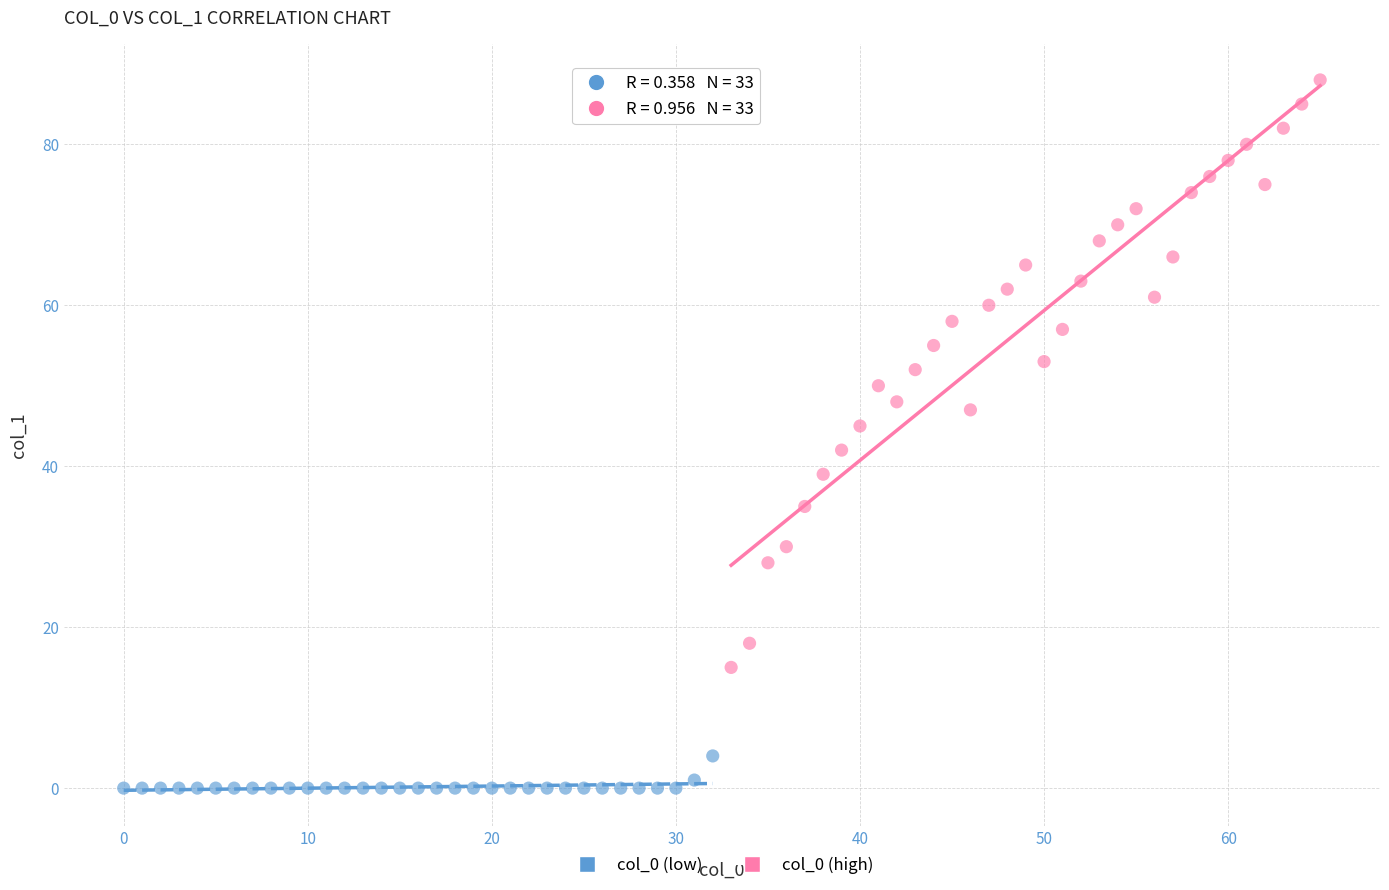

Which series contains the lowest Y value?

col_0 (low)